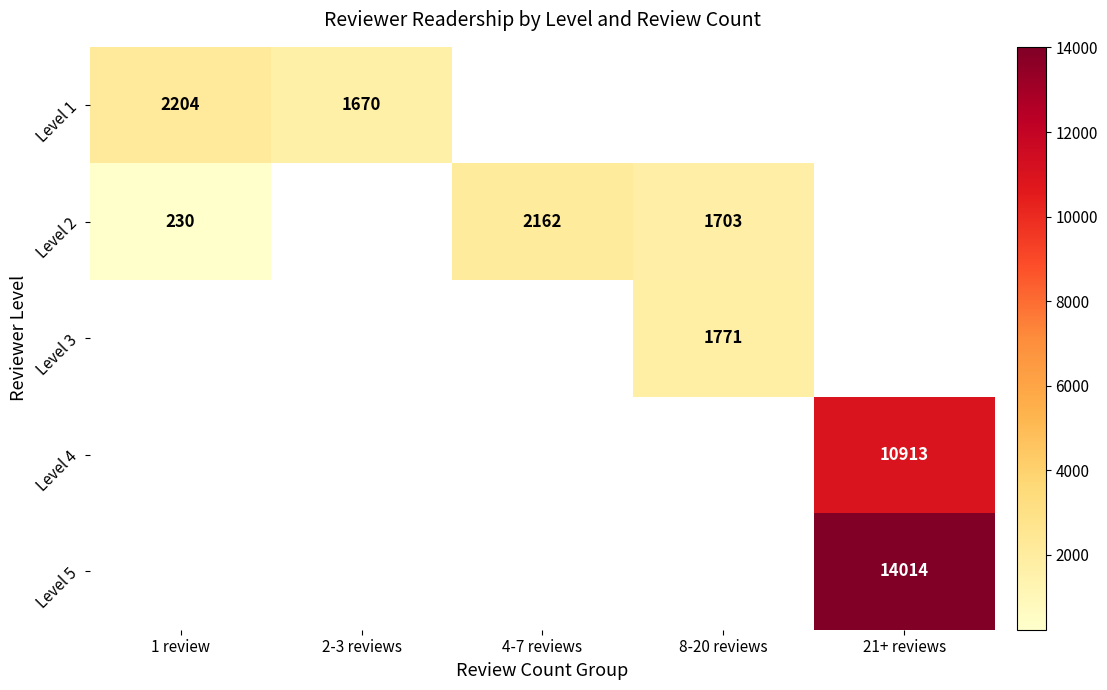

The Level 1 series shows 1670 at 2-3 reviews. True or false?

True